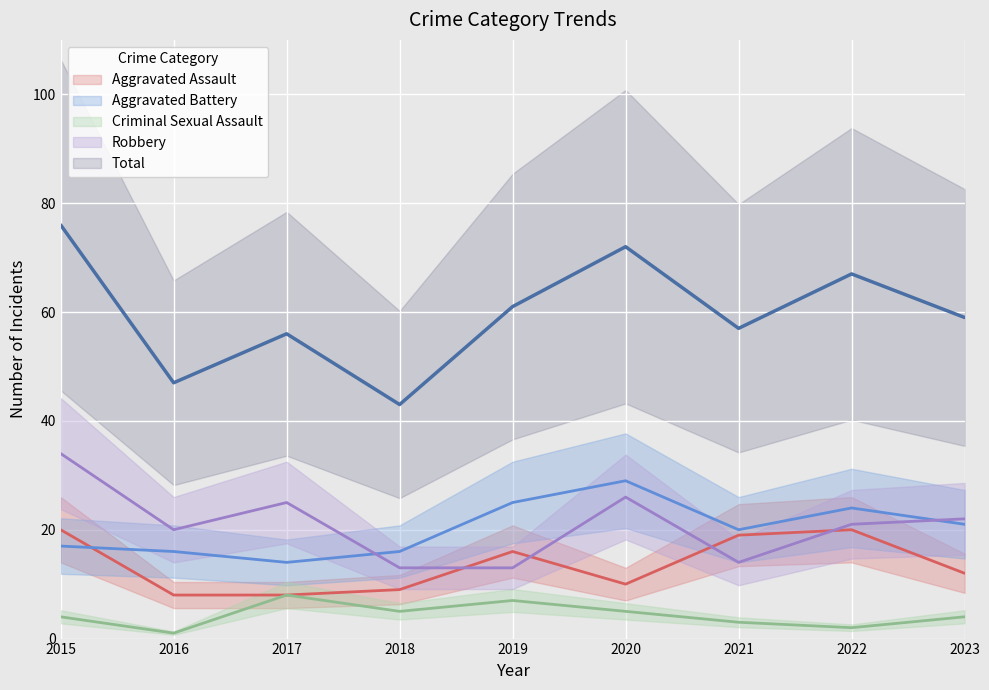

Between which two adjacent categories do Aggravated Battery and Robbery first intersect?

2017 and 2018